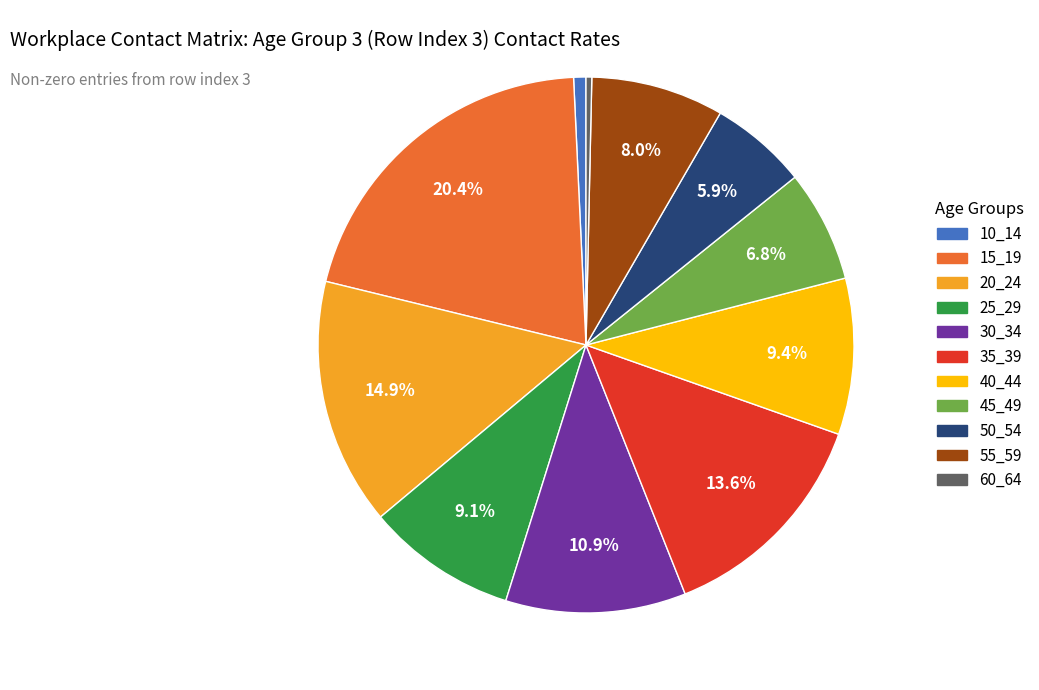

To the nearest percent, what portion does 15_19 represent?

20%